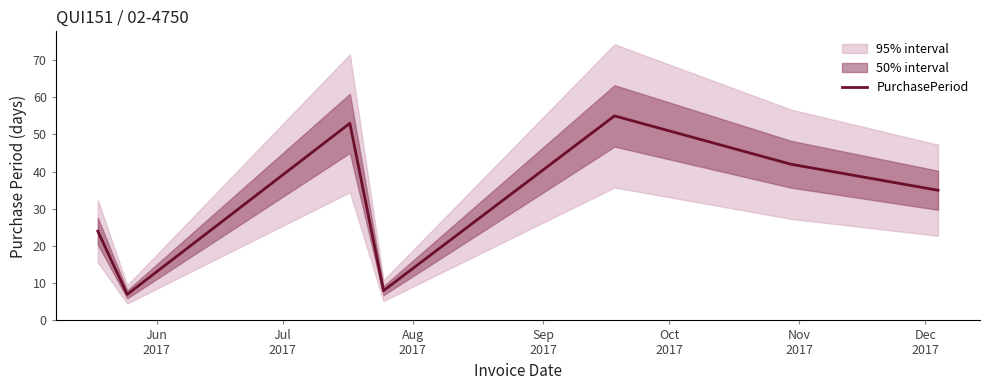

Which label corresponds to the largest value in the chart?

Oct
2017